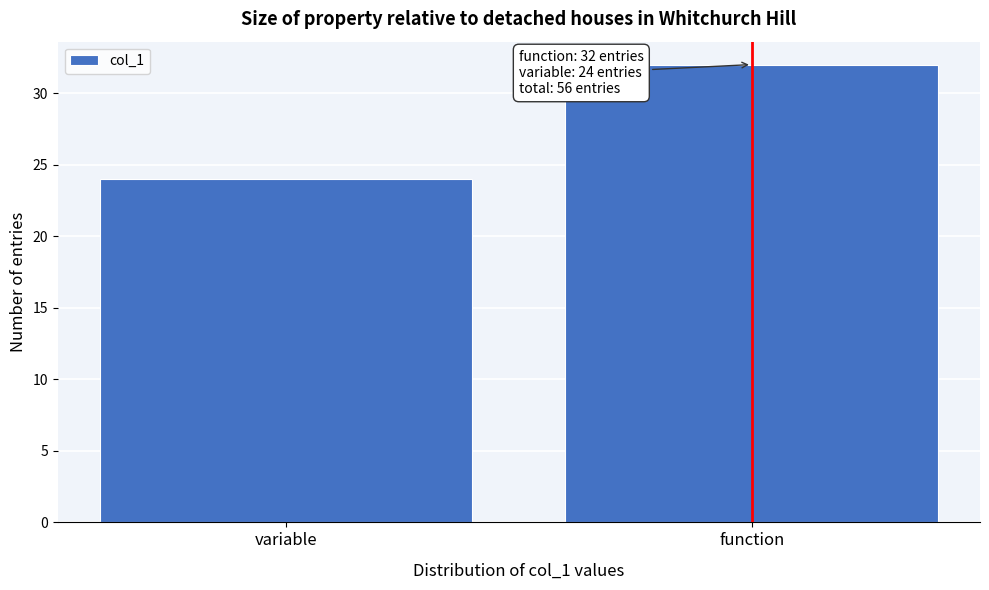

Reading right to left, transcribe all the data shown in this chart.

function=32	variable=24